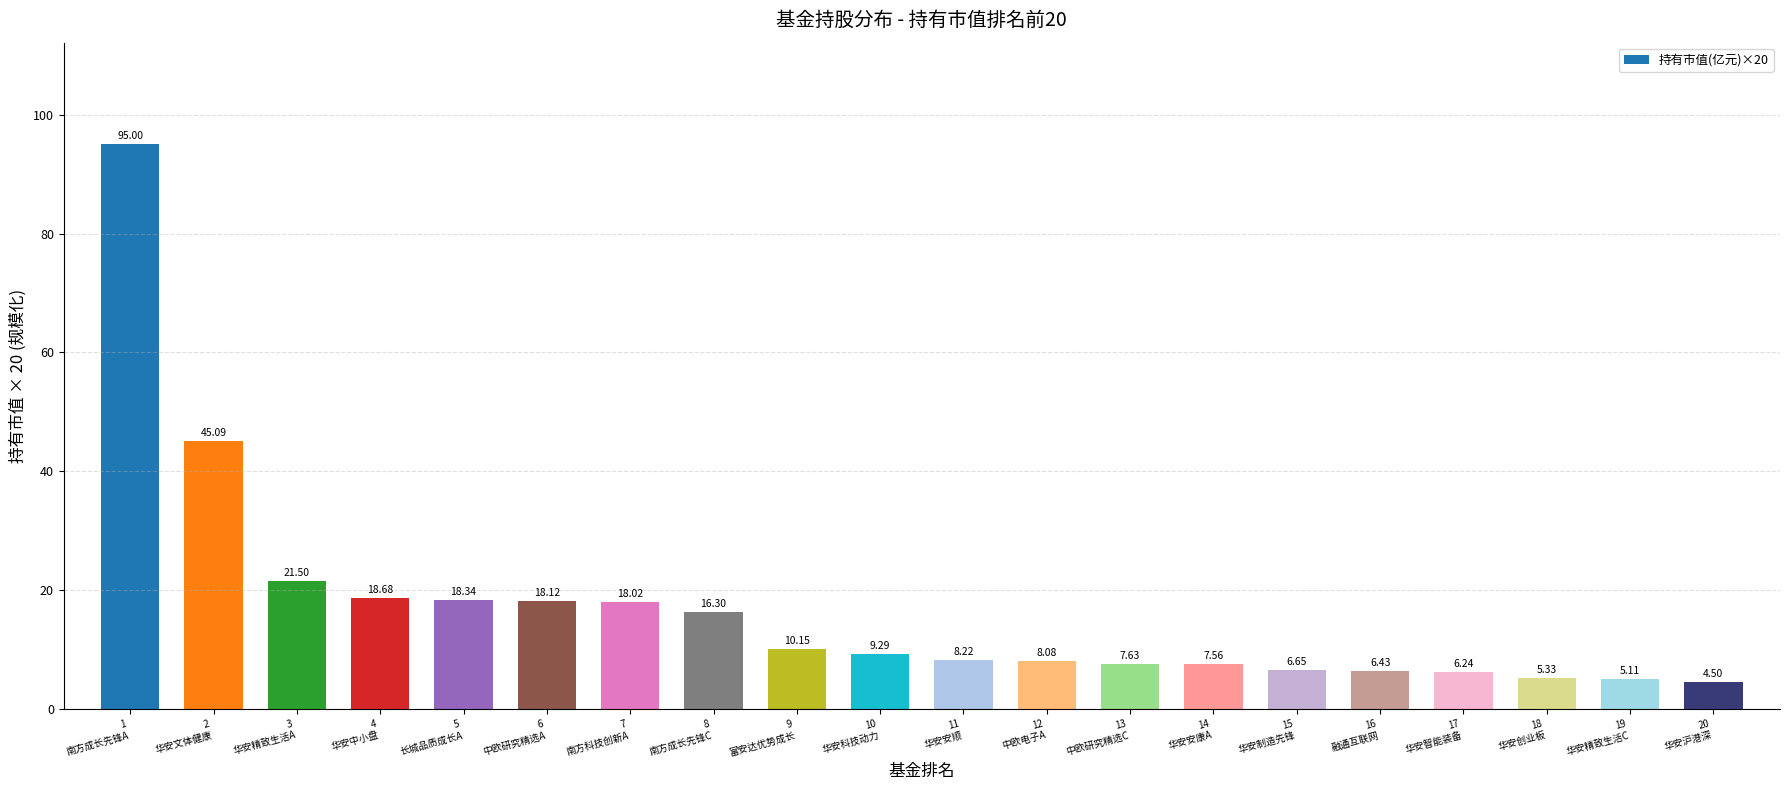

The chart shows a value of 9.0 at 4
华安中小盘. True or false?

False